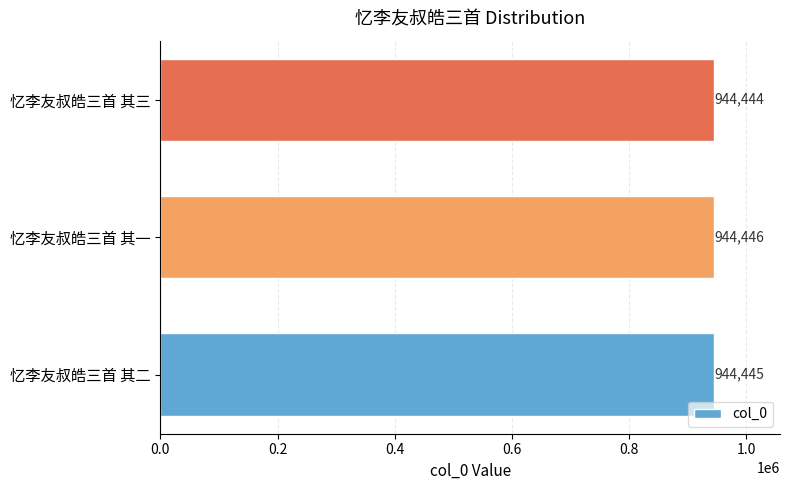

What is the sum of all values?

2833335